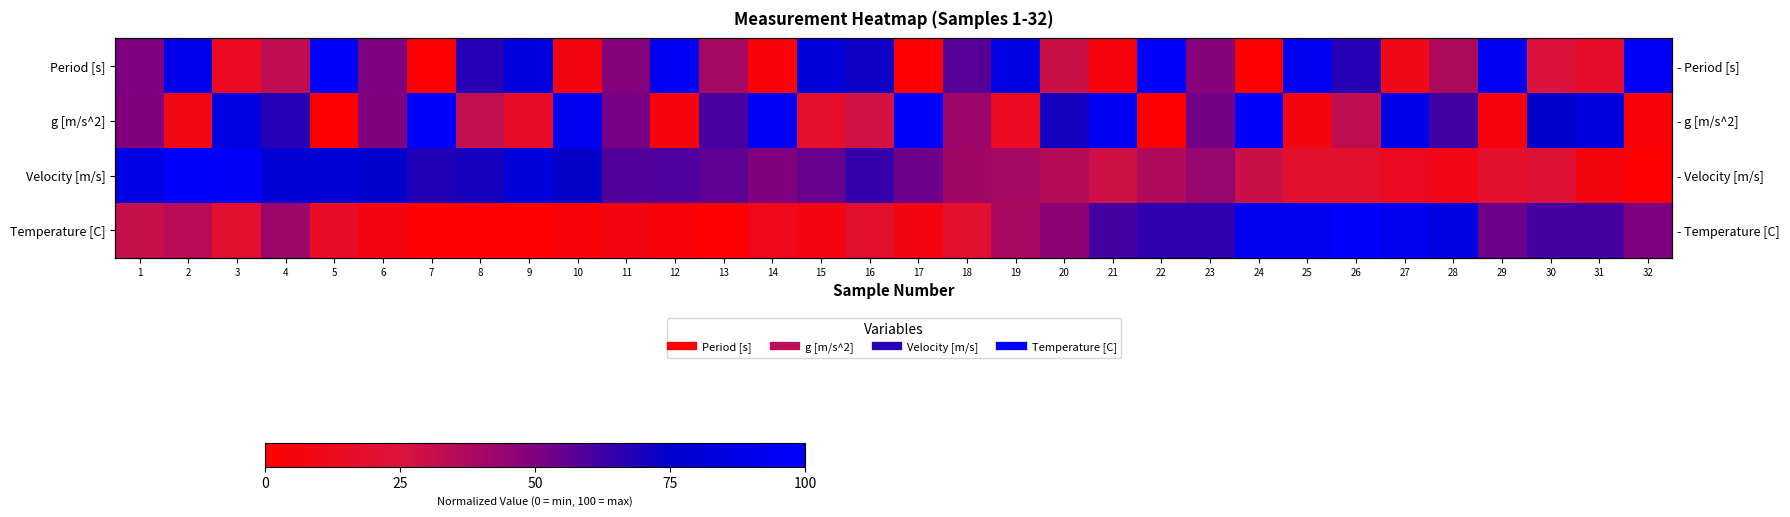

At which category is the sum across all series the highest?

2